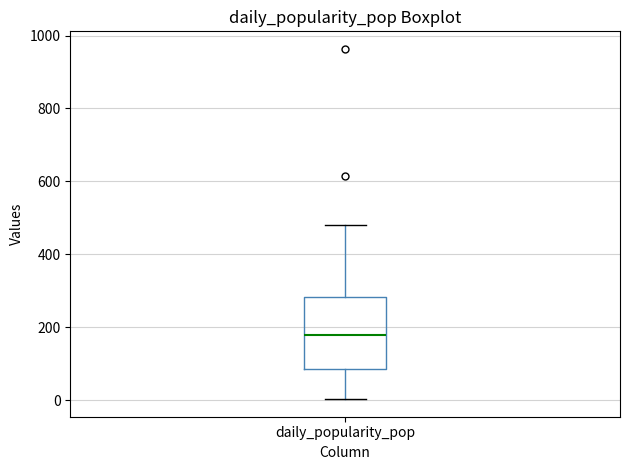

Transcribe this box plot: give where the median line is, the range the box spans, and where the two whiskers end, as read against the y-axis. The values are not printed on the chart, so give them approximately, as read against the axis.

median 180, box 80 to 280, whiskers 0 to 480